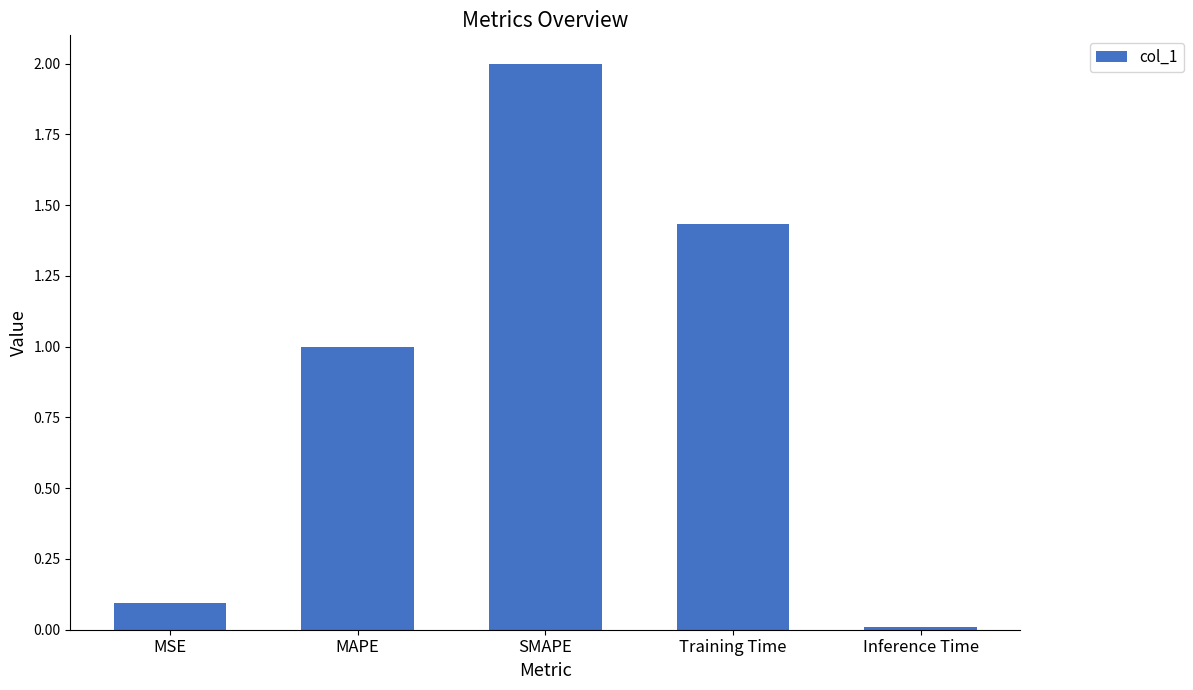

How many distinct data groups are displayed?

1